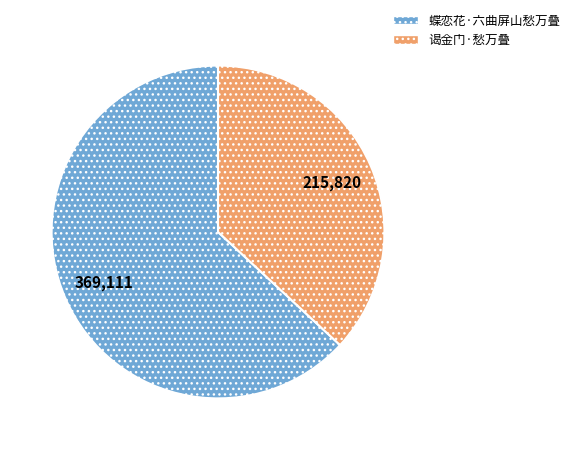

What is the smallest slice in the pie chart?

谒金门·愁万叠